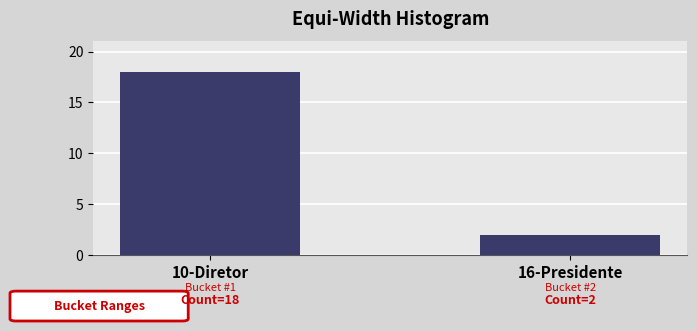

Reading right to left, transcribe all the data shown in this chart.

2	18